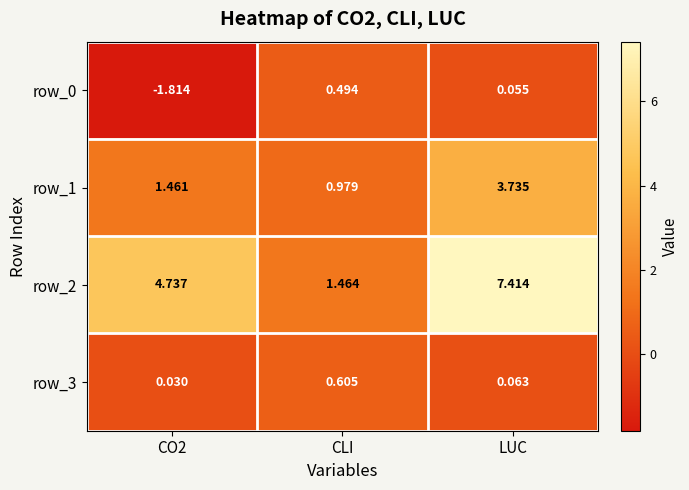

At which label does row_2 reach its peak?

LUC